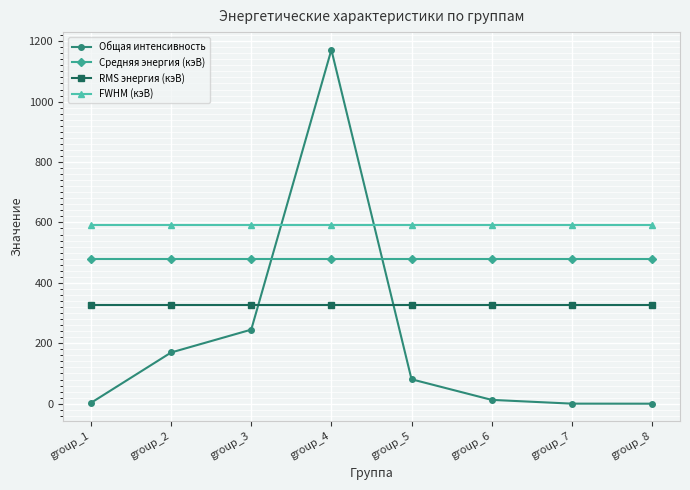

At how many categories does at least one series exceed 1076?

1